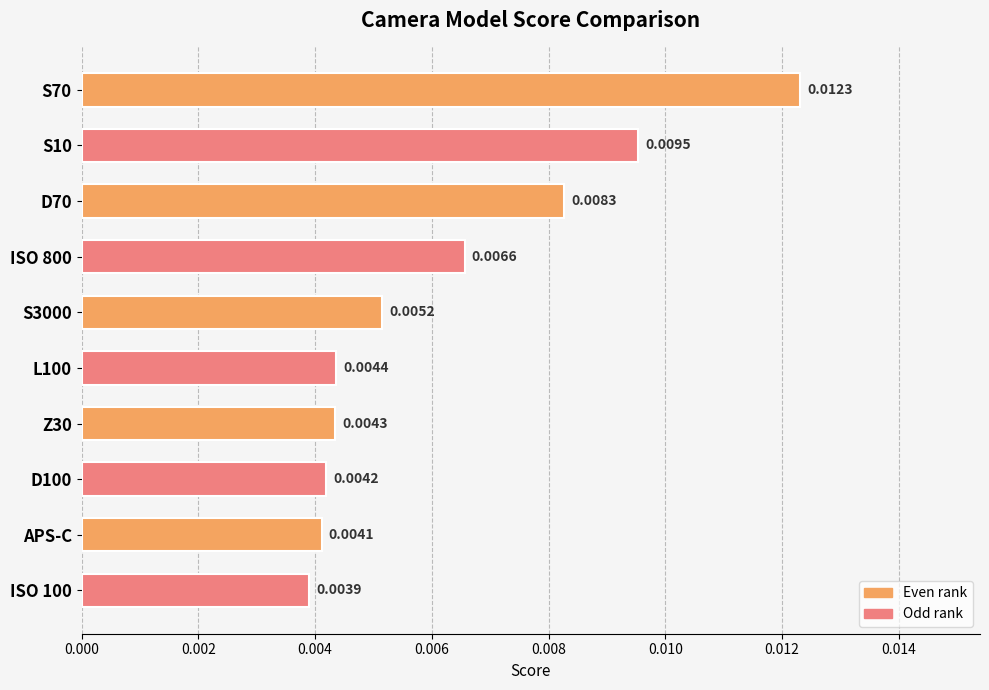

Which has a higher value, Z30 or L100?

L100